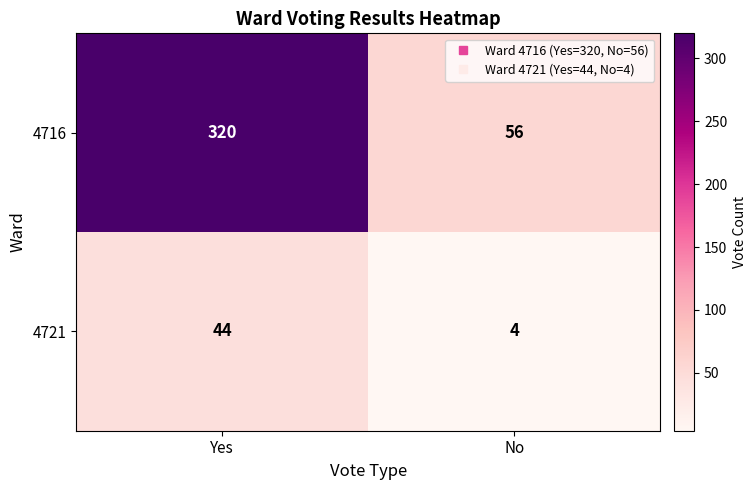

What is the difference between the 4721 values at No and Yes?

40